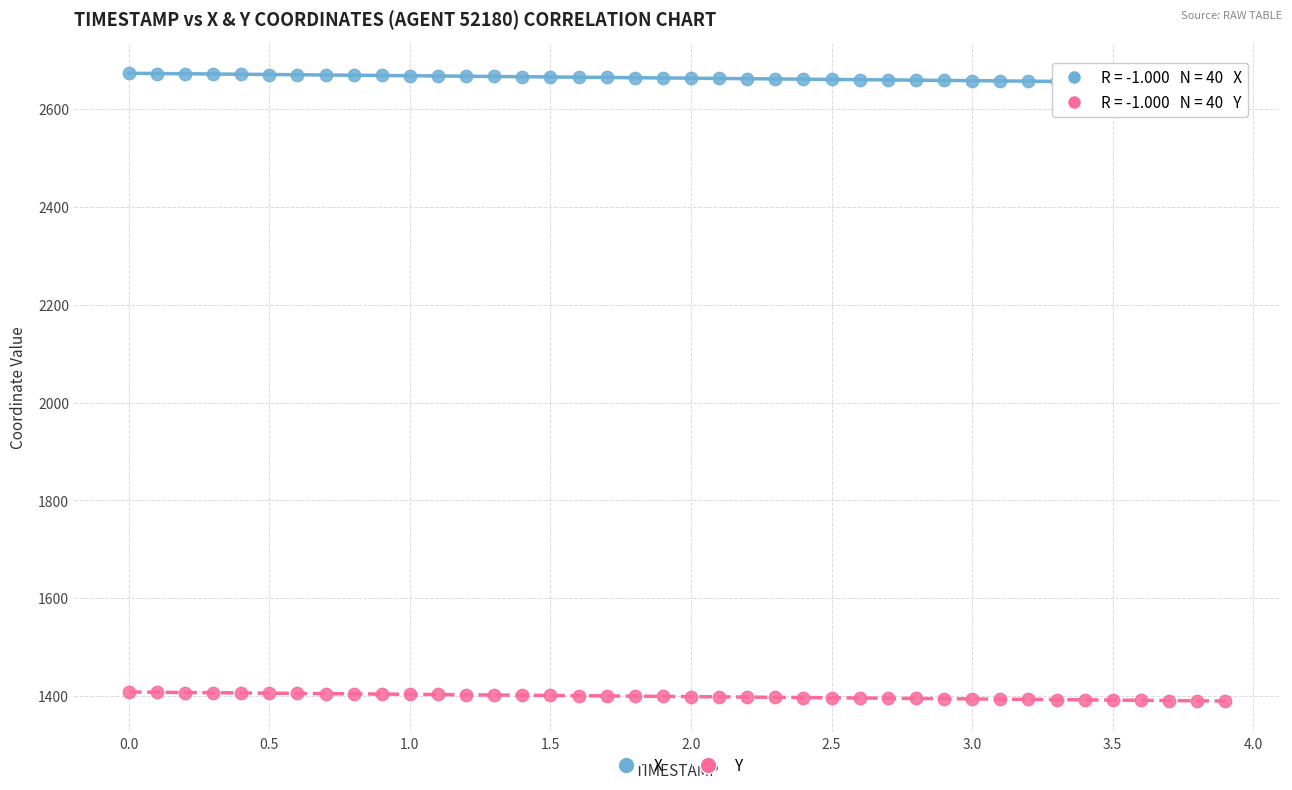

Across all data points, what is the range of Y values (max minus min)?

1282.3